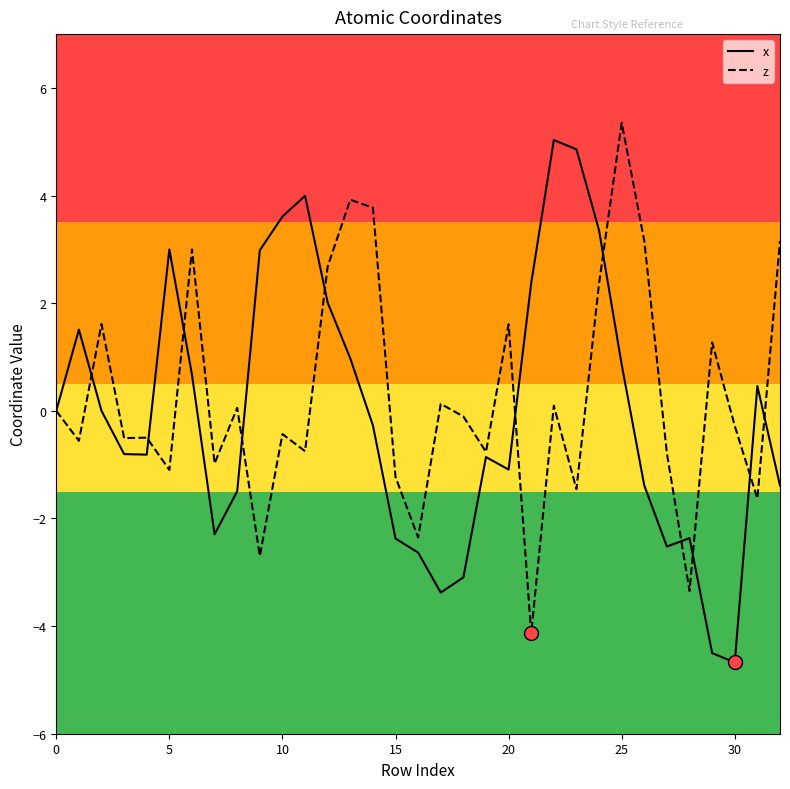

What is the maximum value shown in the chart?

5.4